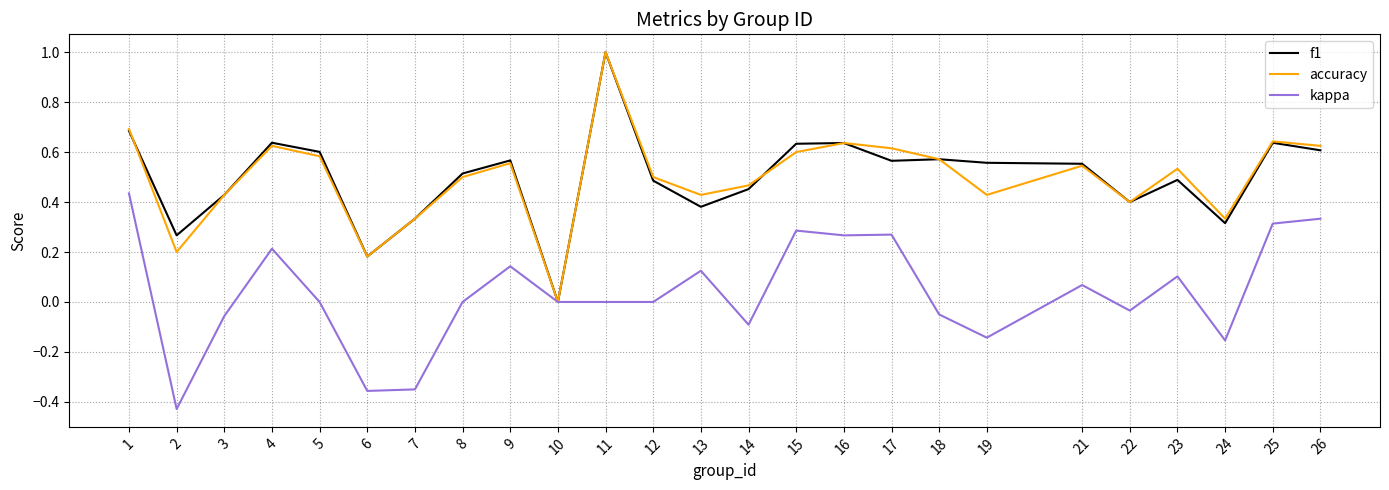

What is the difference between the maximum and minimum values in the kappa series?

0.9